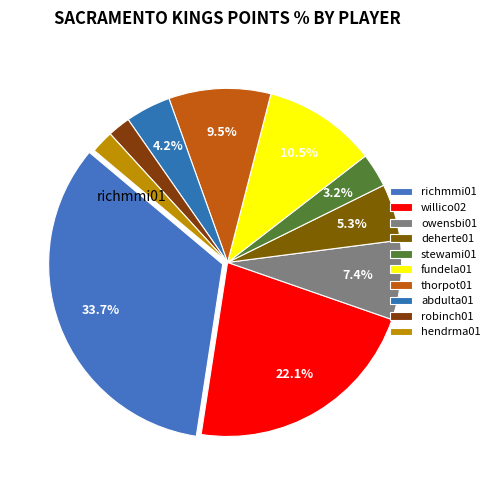

What percentage is the fundela01 slice, to the nearest percent?

11%